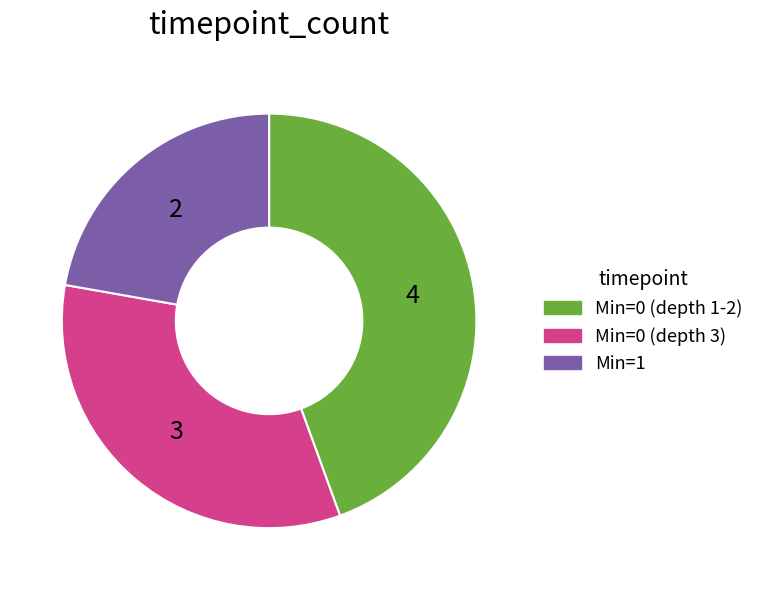

Combined, do Min=0 (depth 3) and Min=1 account for over 50%?

Yes